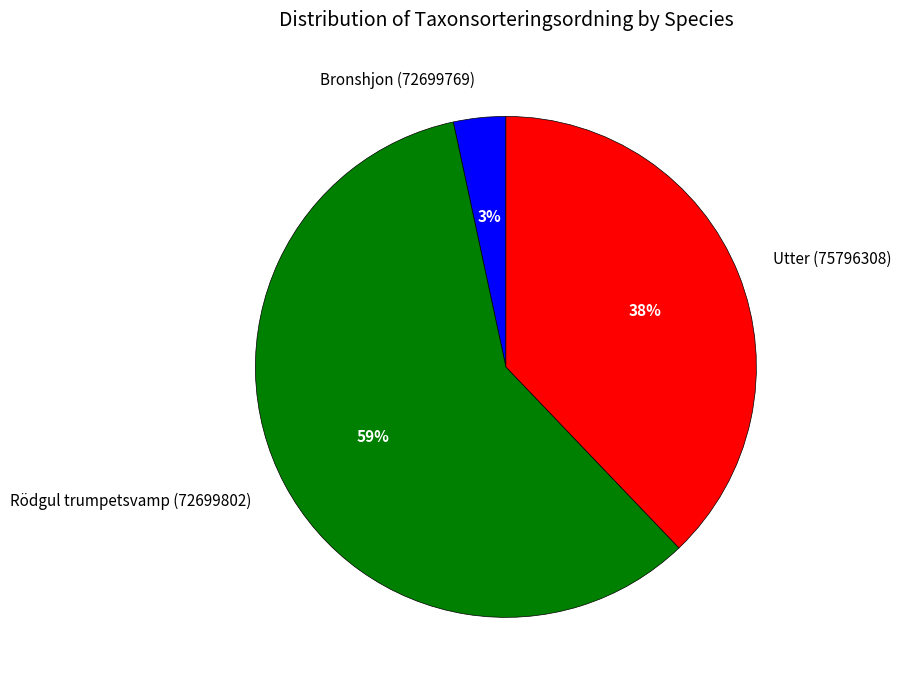

To the nearest percent, what is the combined percentage of Rödgul trumpetsvamp (72699802) and Utter (75796308)?

97%